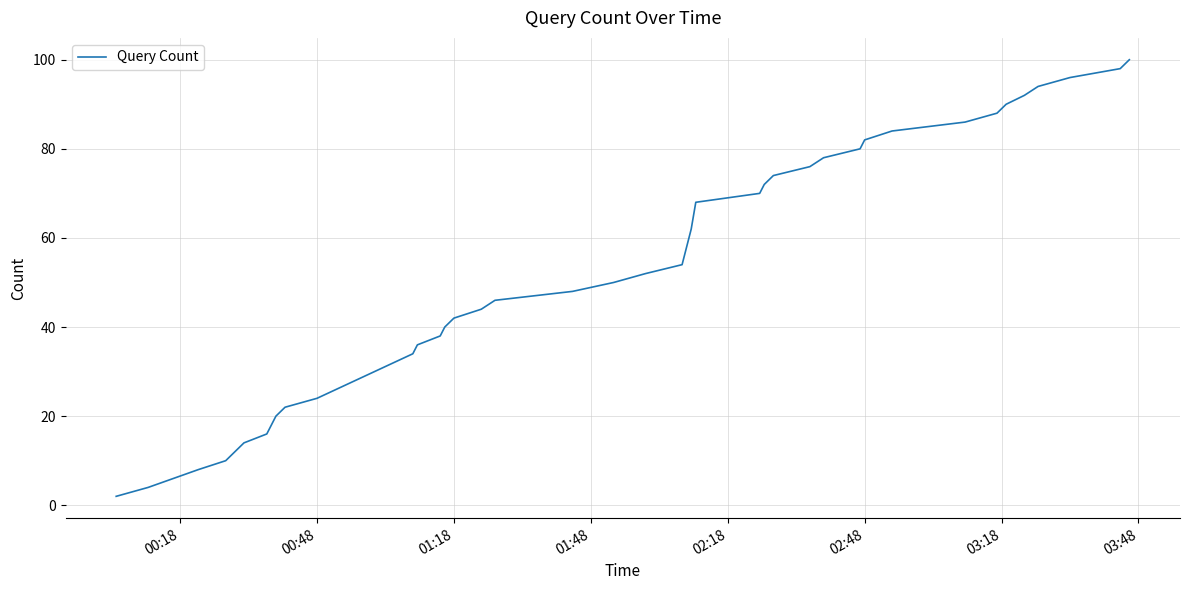

What is the maximum value shown in the chart?

100